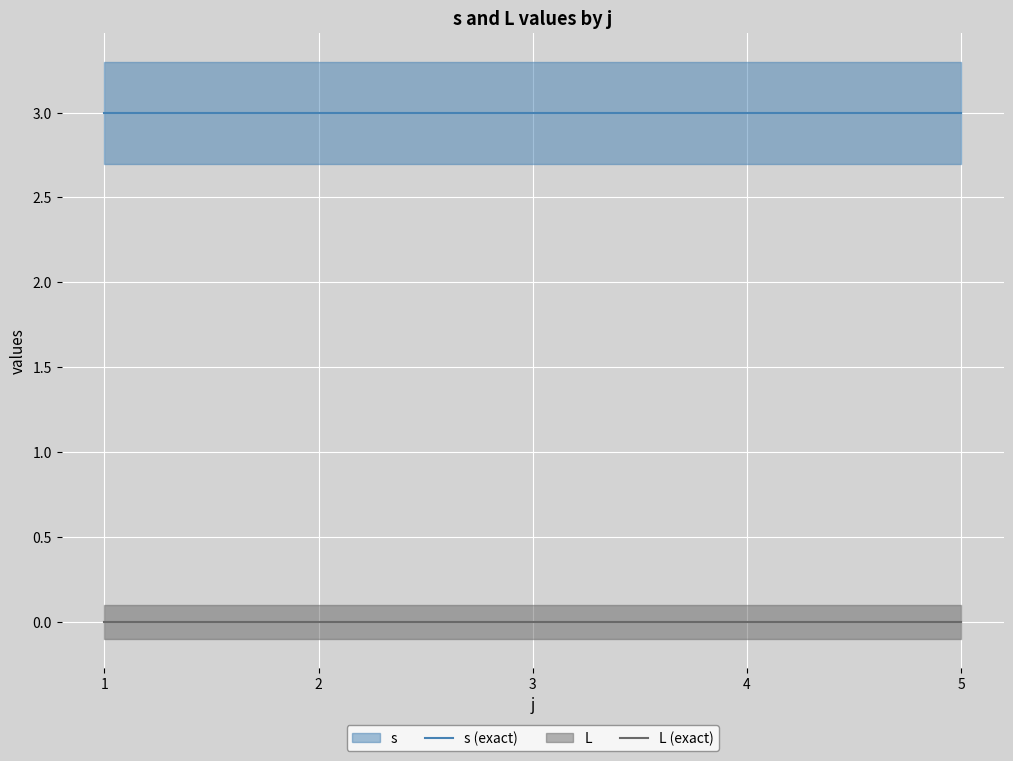

True or false: L (exact) has more than 0 interior local peaks.

False